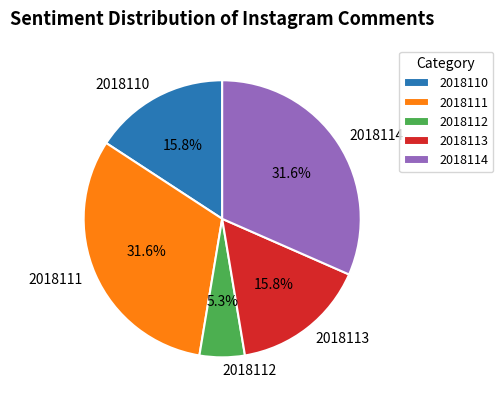

What percentage is the 2018114 slice, to the nearest percent?

32%